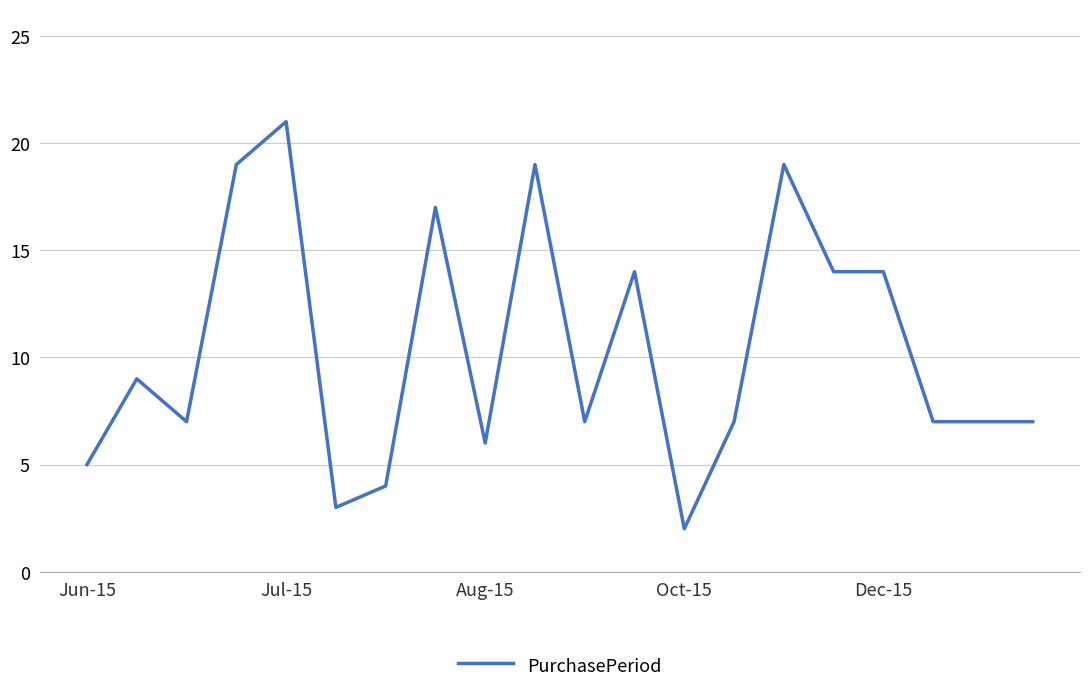

What is the average value?

10